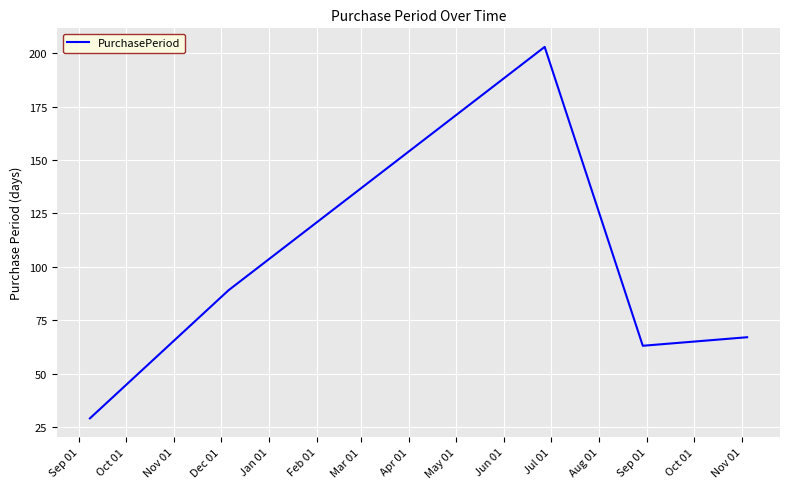

How many interior local valleys (lower than both neighbors) does the data have?

1